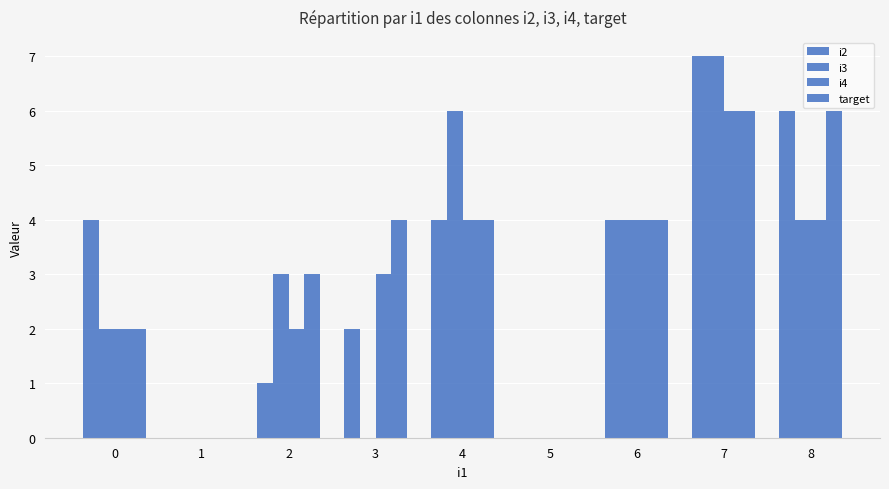

Are the bars grouped side by side (vs. stacked)?

Yes